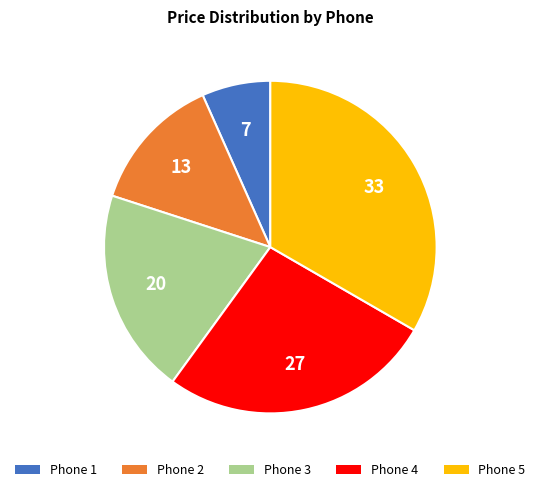

Which category has the smallest portion of the pie?

Phone 1